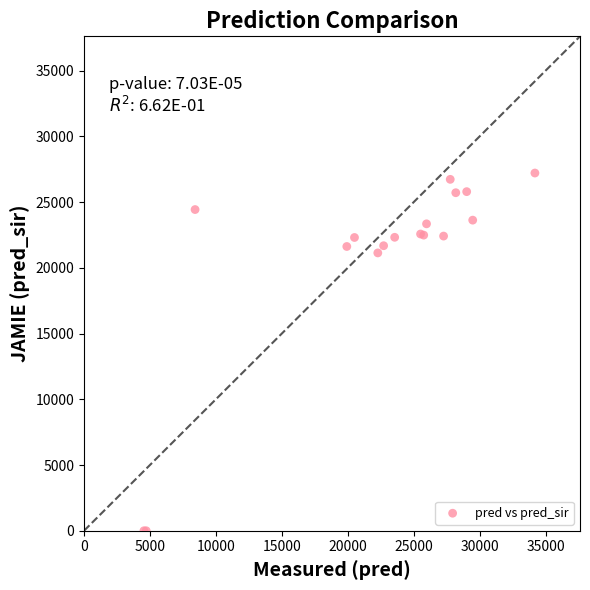

What Y value in the scatter plot is closest to 13608?

21138.5